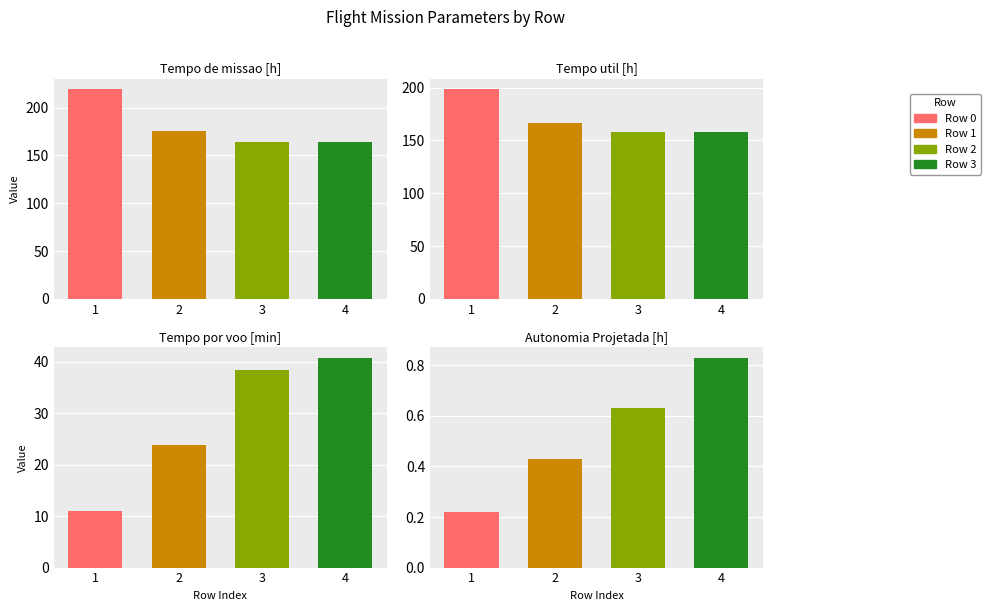

How many Autonomia Projetada [h] values are between 0 and 1?

4